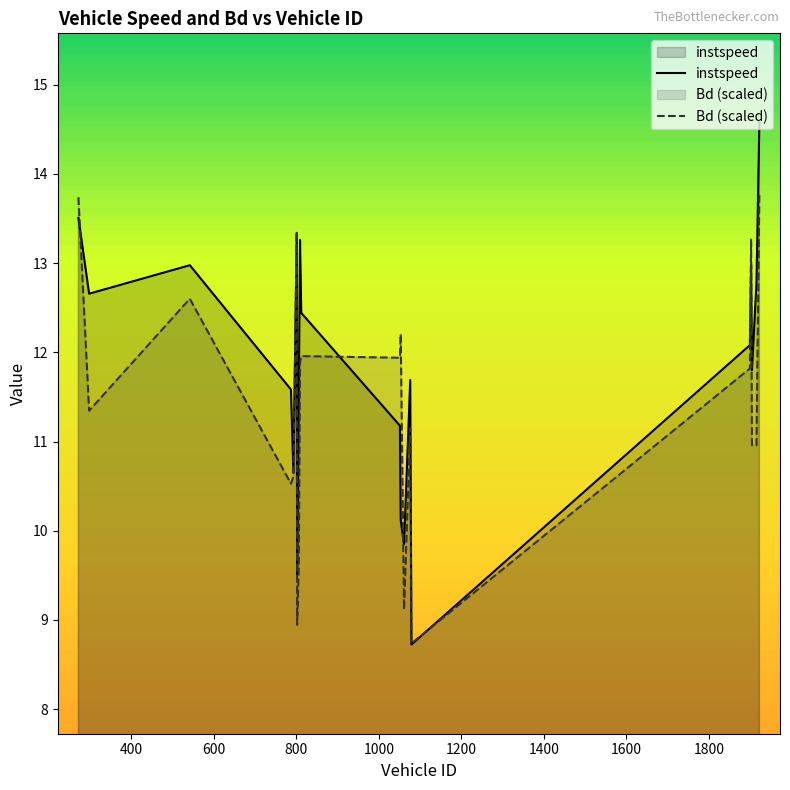

What is the maximum value shown in the chart?

14.6